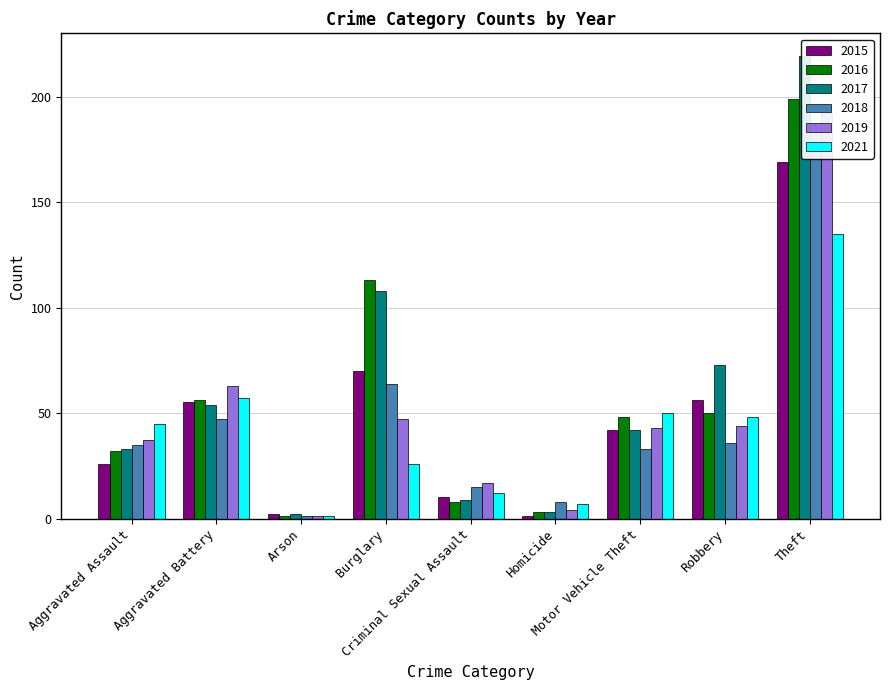

Does the chart contain any negative values?

No